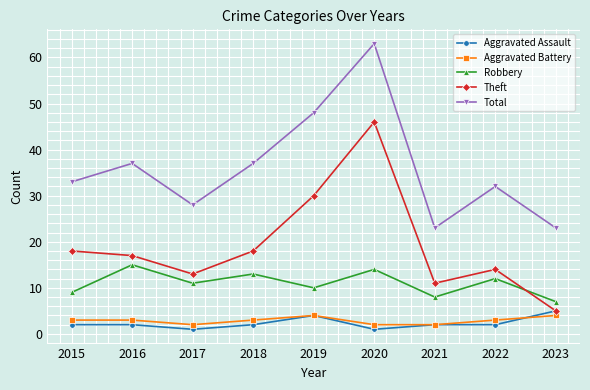

True or false: Aggravated Assault and Robbery cross at least once.

False